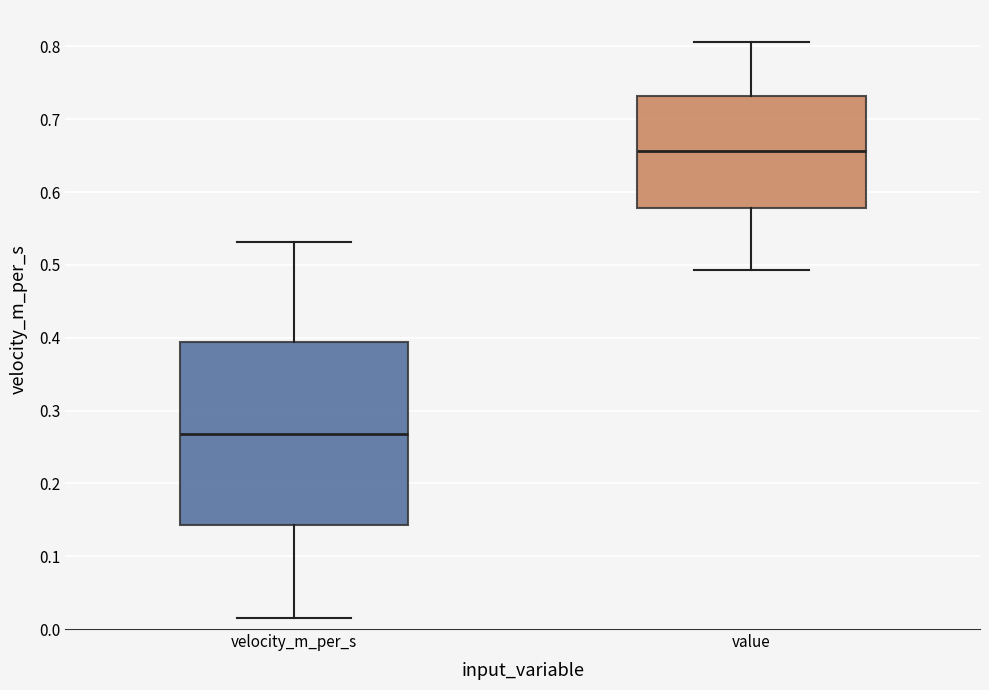

Reading left to right, transcribe this box plot: for each box, give where its median line is, the range the box spans, and where its two whiskers end, as read against the y-axis. The values are not printed on the chart, so give them approximately, as read against the axis.

velocity_m_per_s: median 0.27, box 0.14 to 0.39, whiskers 0.02 to 0.53
value: median 0.66, box 0.58 to 0.73, whiskers 0.49 to 0.81